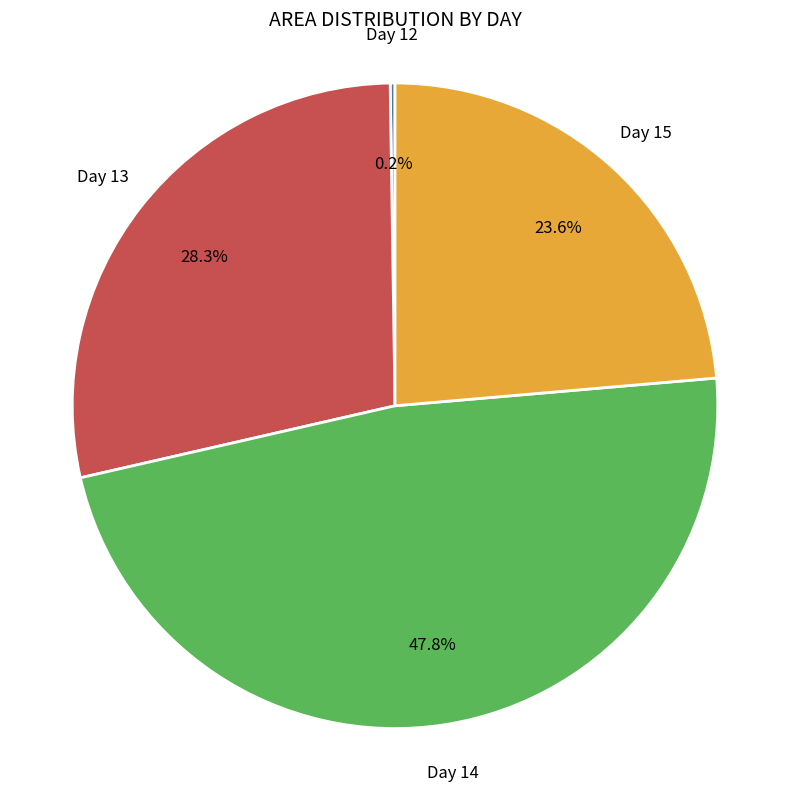

What is the total percentage of Day 13 and Day 15?

52.0%